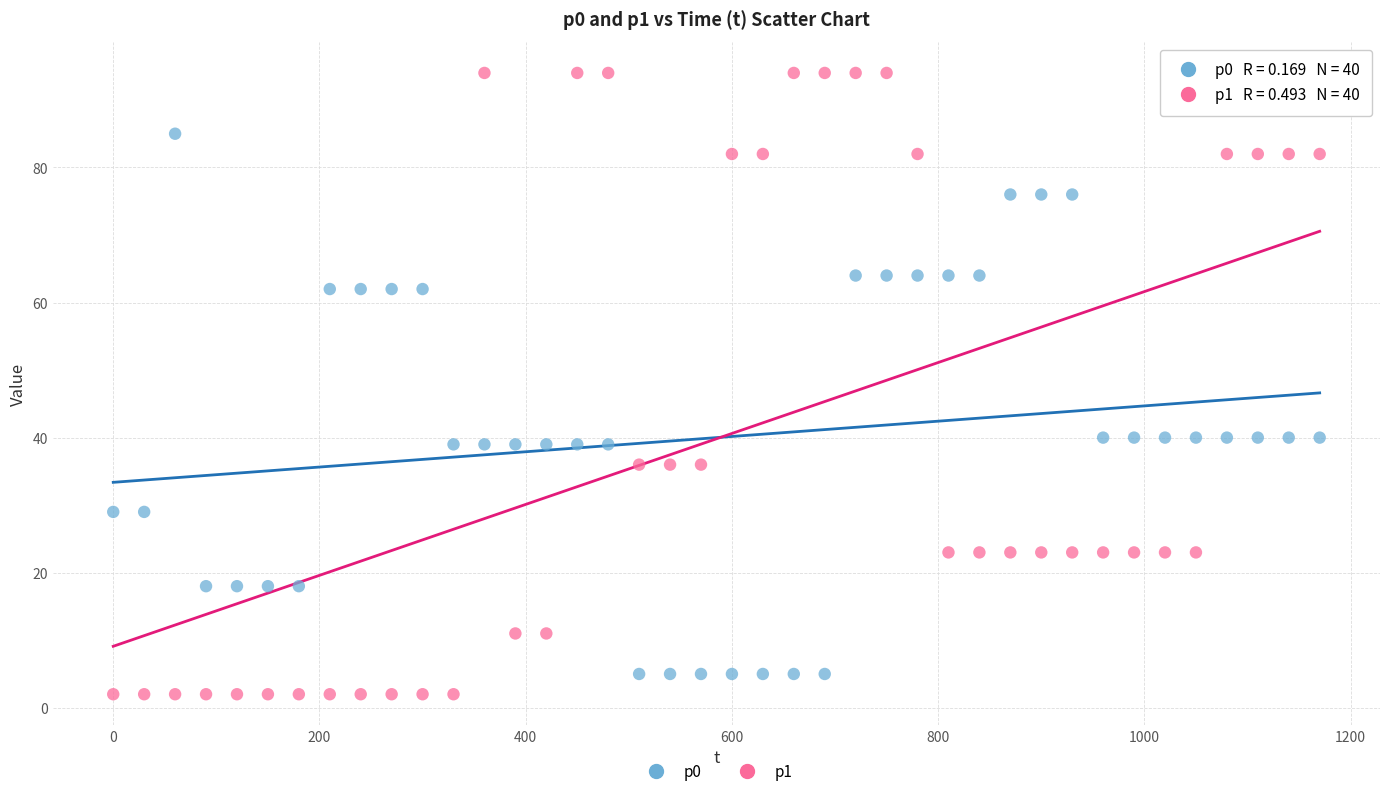

Across all data points, what is the range of X values (max minus min)?

1170